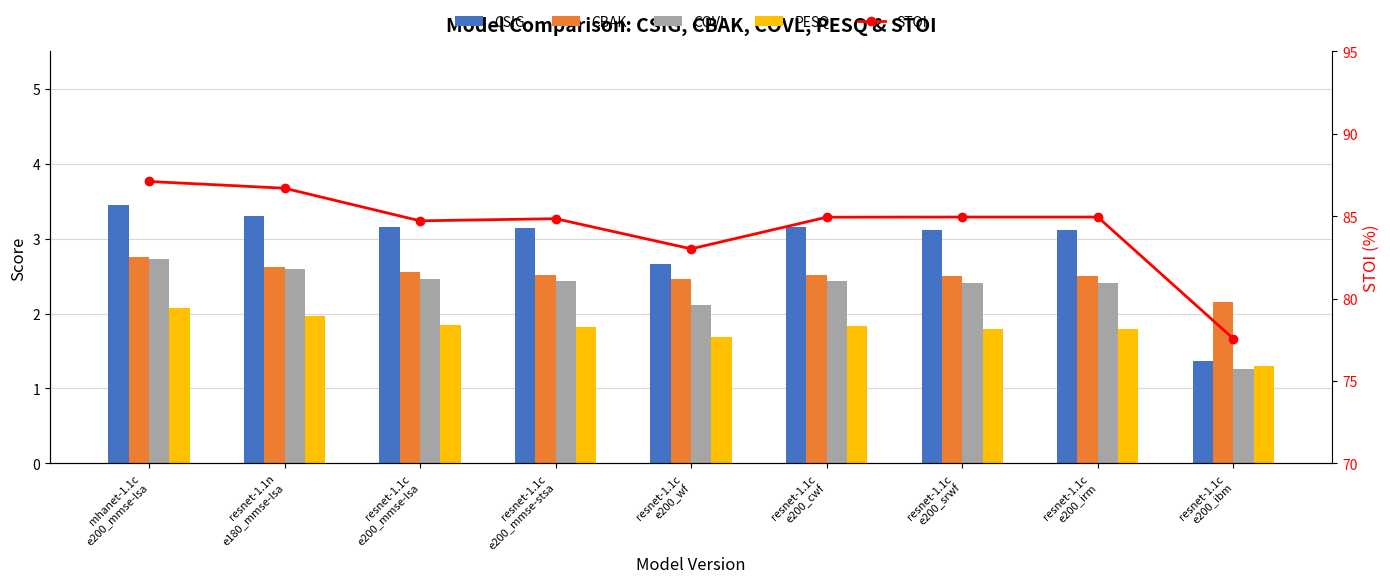

What is the highest value of the CSIG series?

3.5